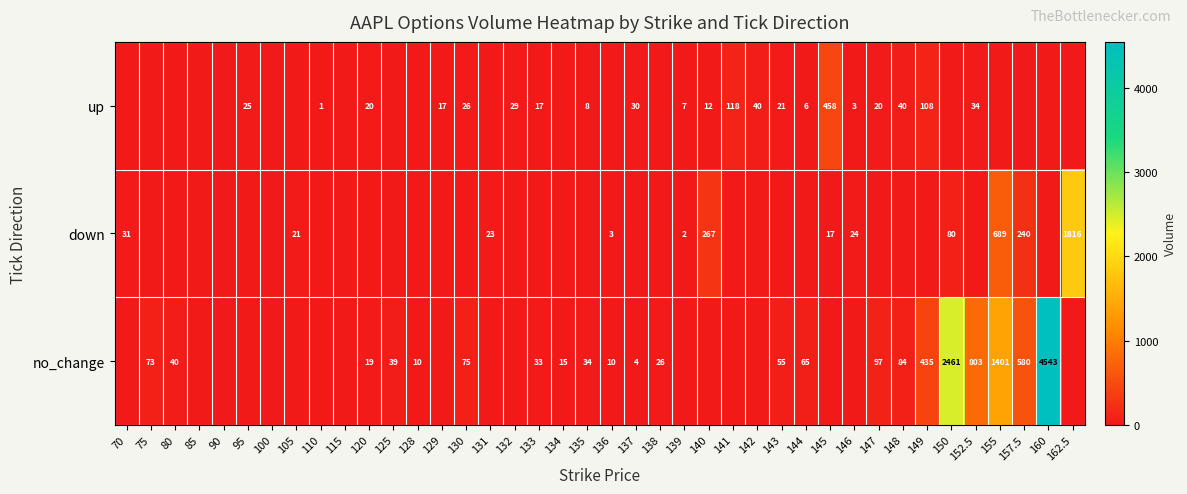

Is it true that no_change equals 73 at 75?

True